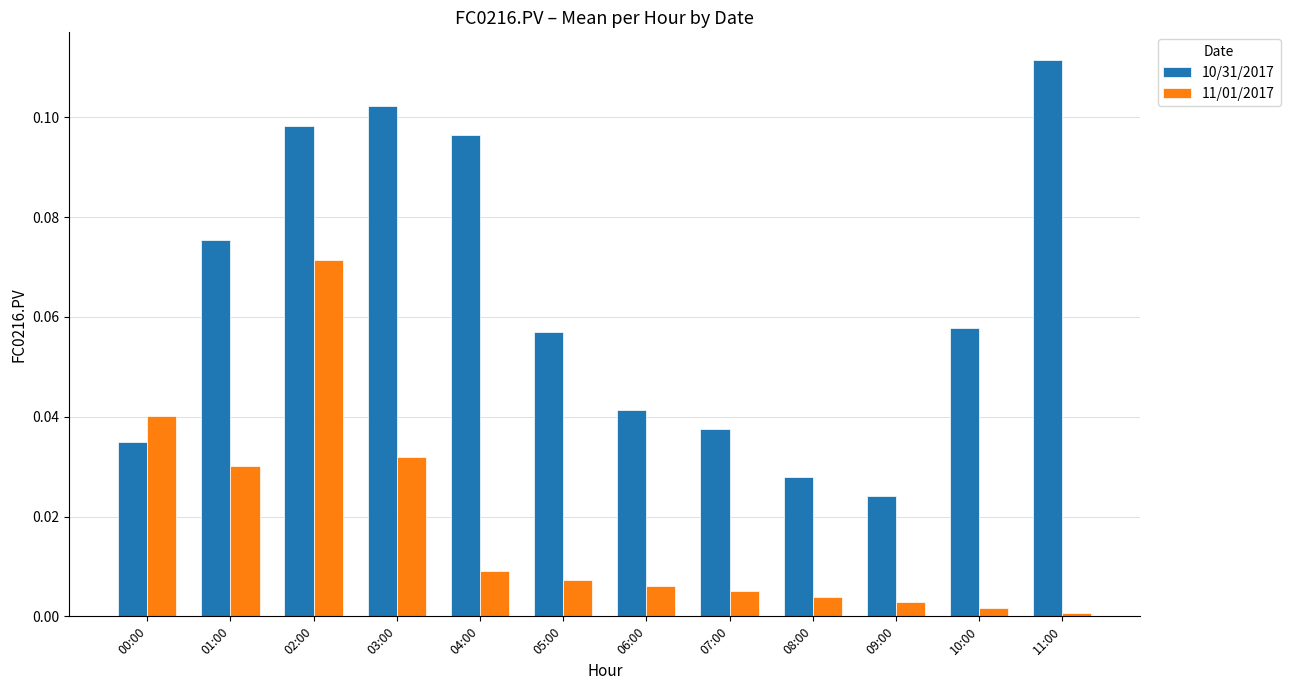

Rank the series by their maximum value, from lowest to highest.

11/01/2017, 10/31/2017